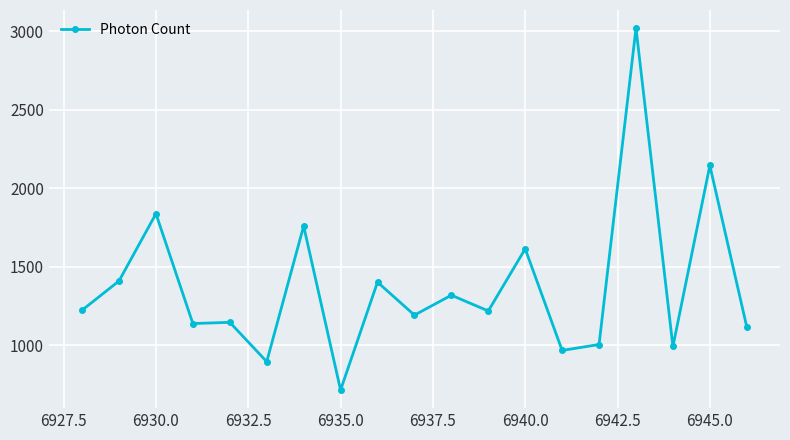

What is the maximum value shown in the chart?

3020.1